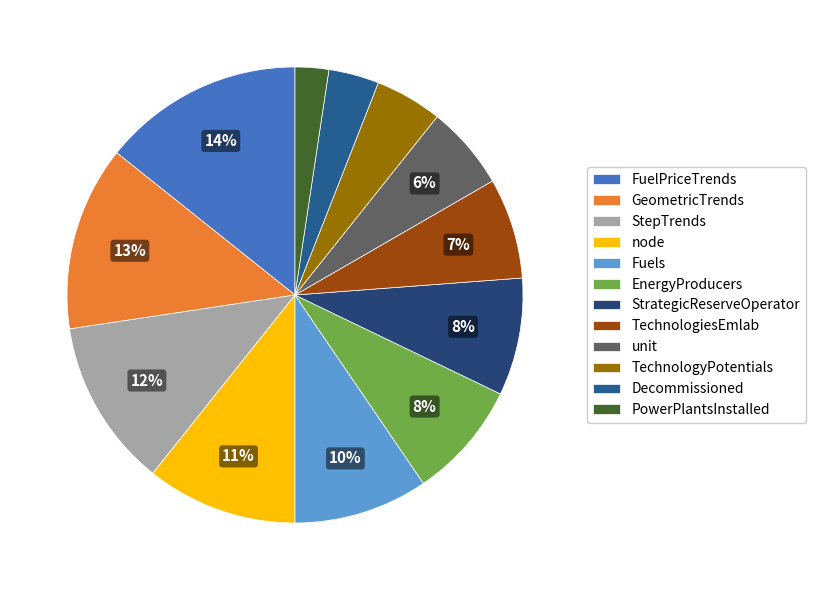

Which slice is the largest?

FuelPriceTrends